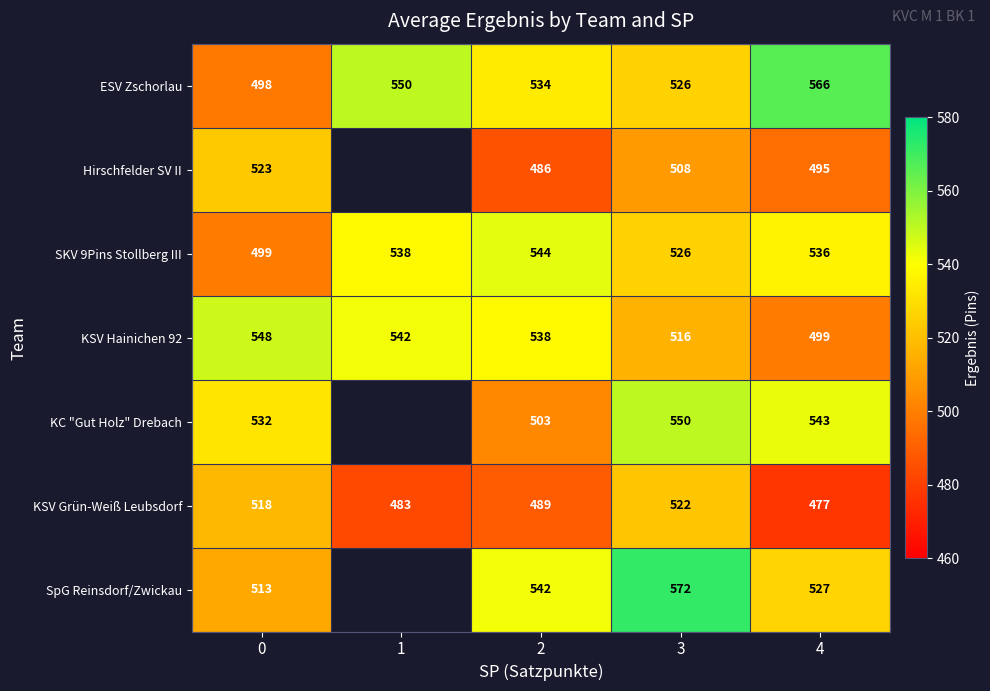

What is the spread (max minus min) of values at 0?

50